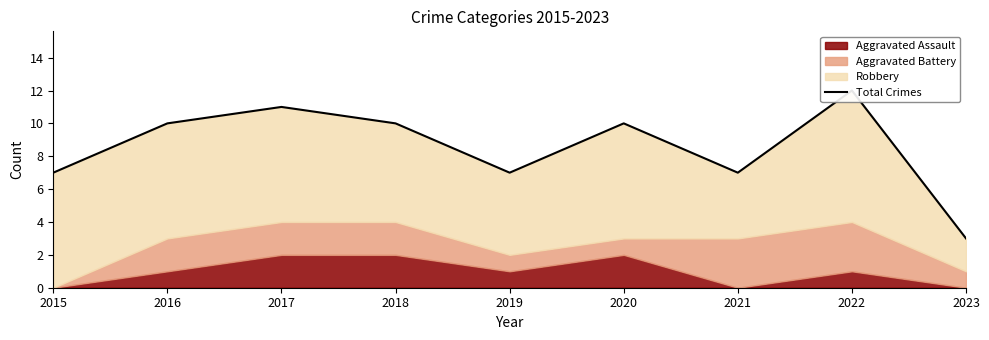

What is the difference between the values at 2023 and 2020?

7